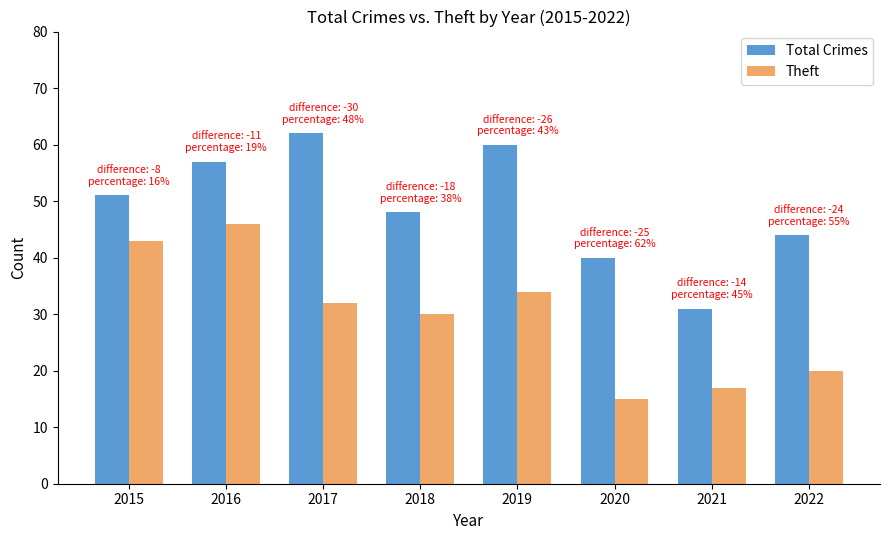

Between 2016 and 2021, which series saw the biggest shift?

Theft